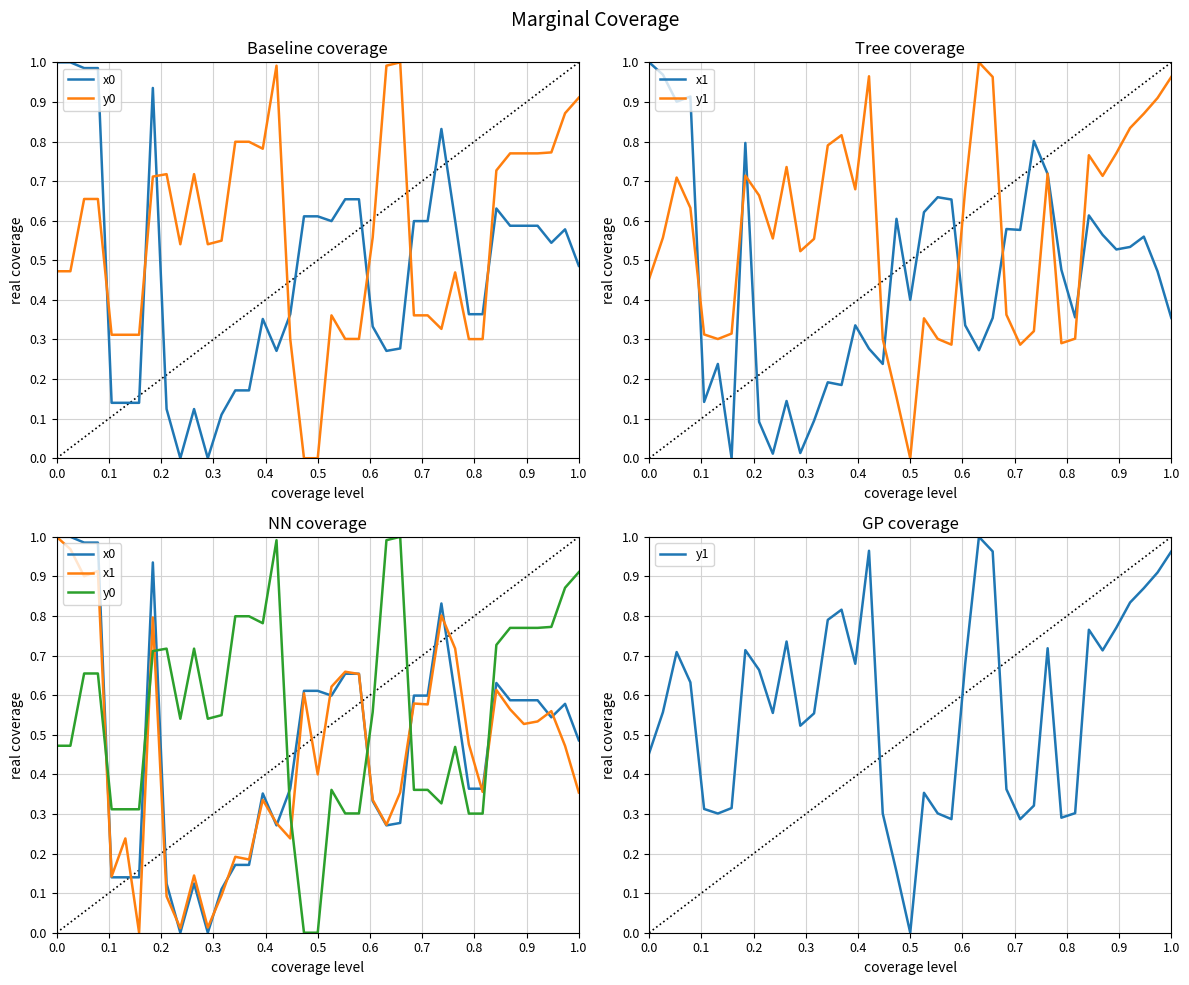

Is the value of y0 at 16 greater than the value of x0 at 33?

Yes